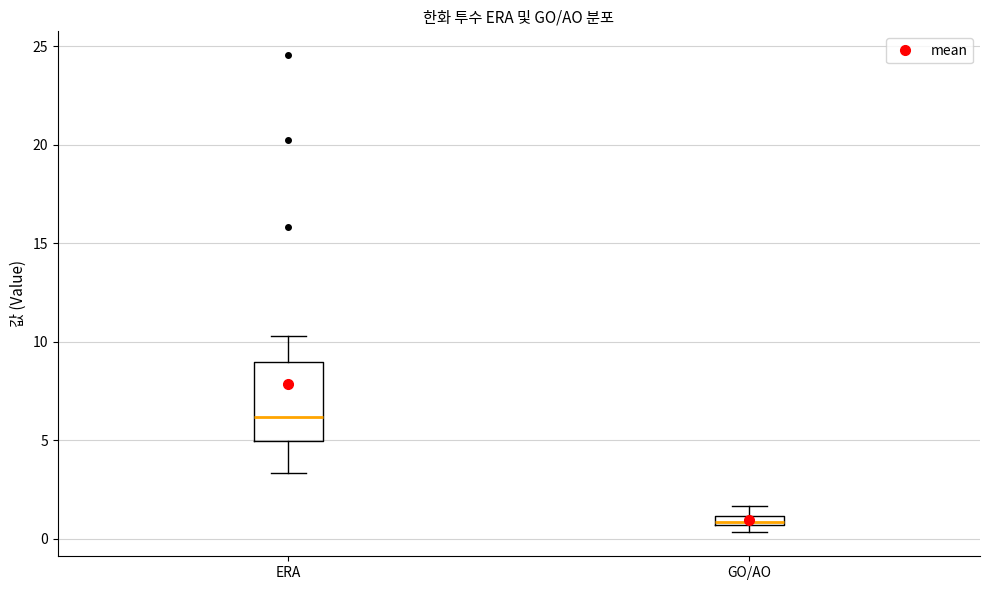

Which box's median line is the lowest?

GO/AO